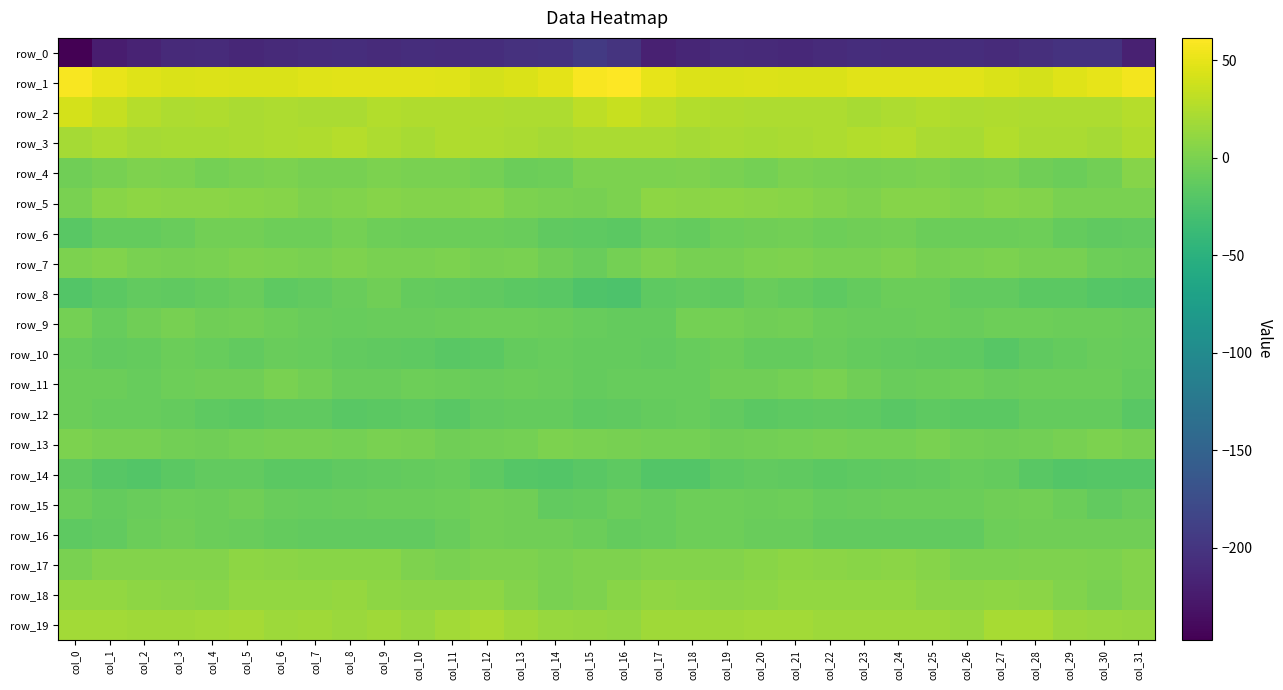

Which category has the highest value across all series?

col_16